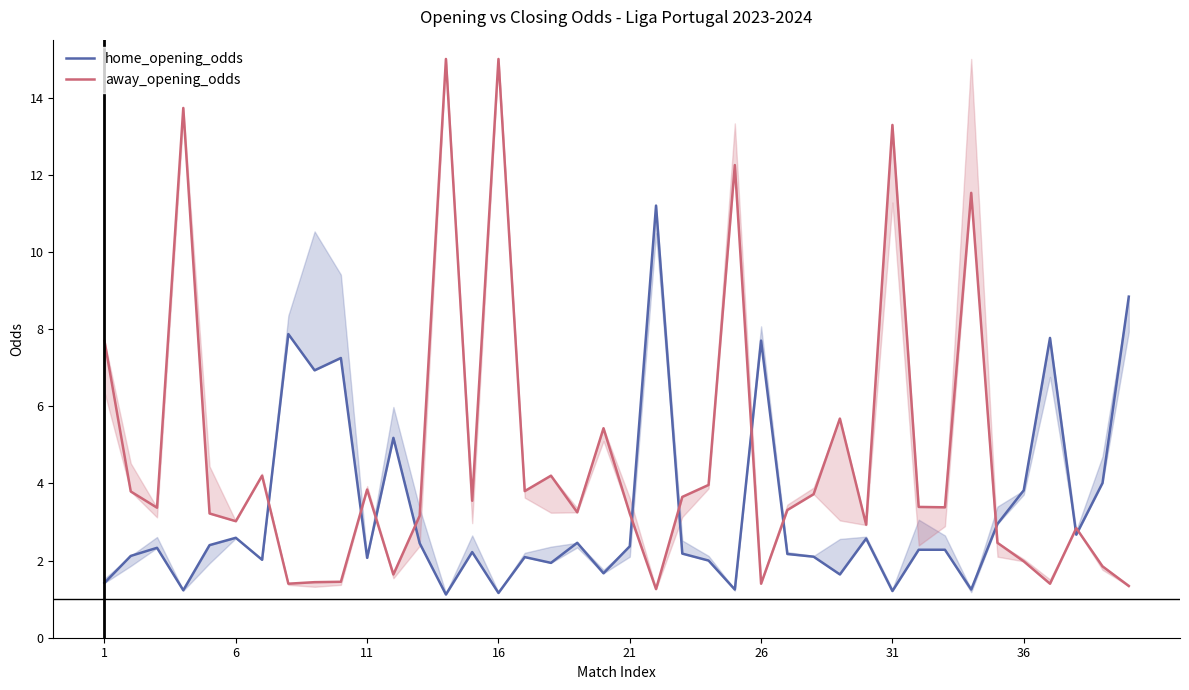

How many intersections are there between away_opening_odds and home_opening_odds?

11